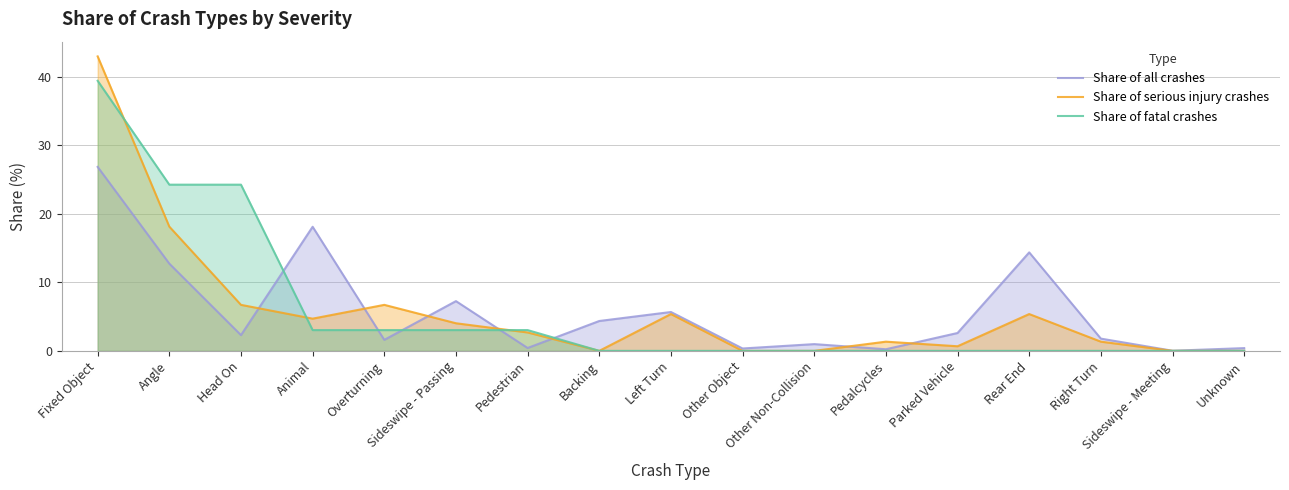

What is the sum of all Share of fatal crashes values?

100.0